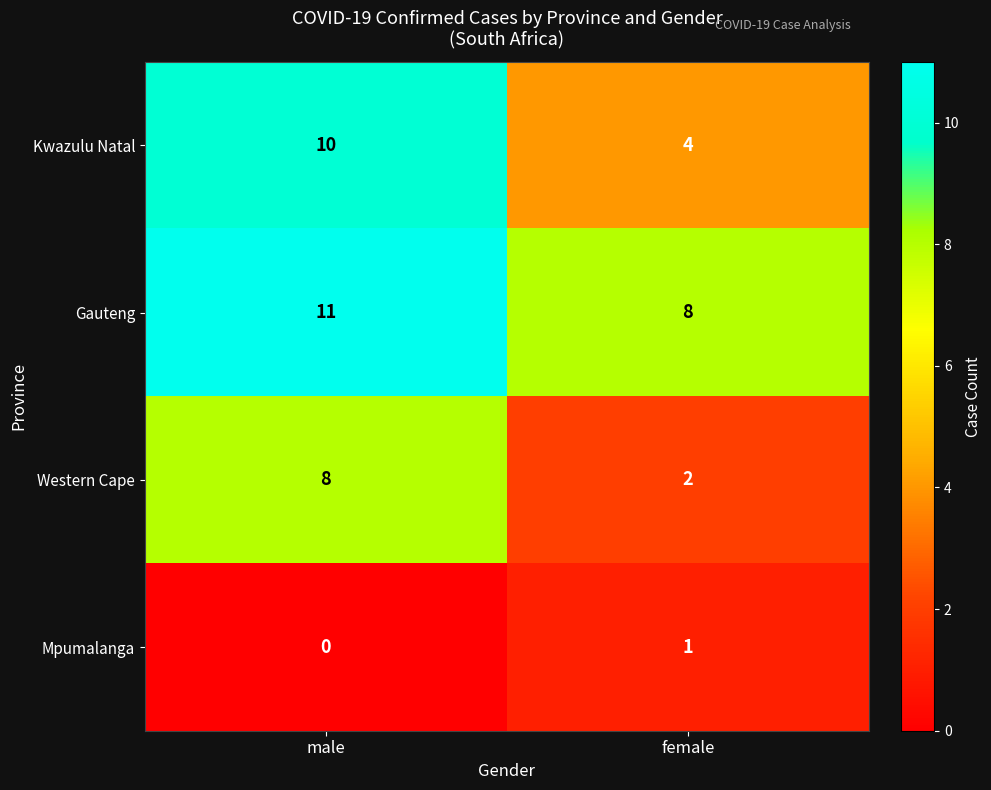

At which category does the chart reach its peak across all series?

male